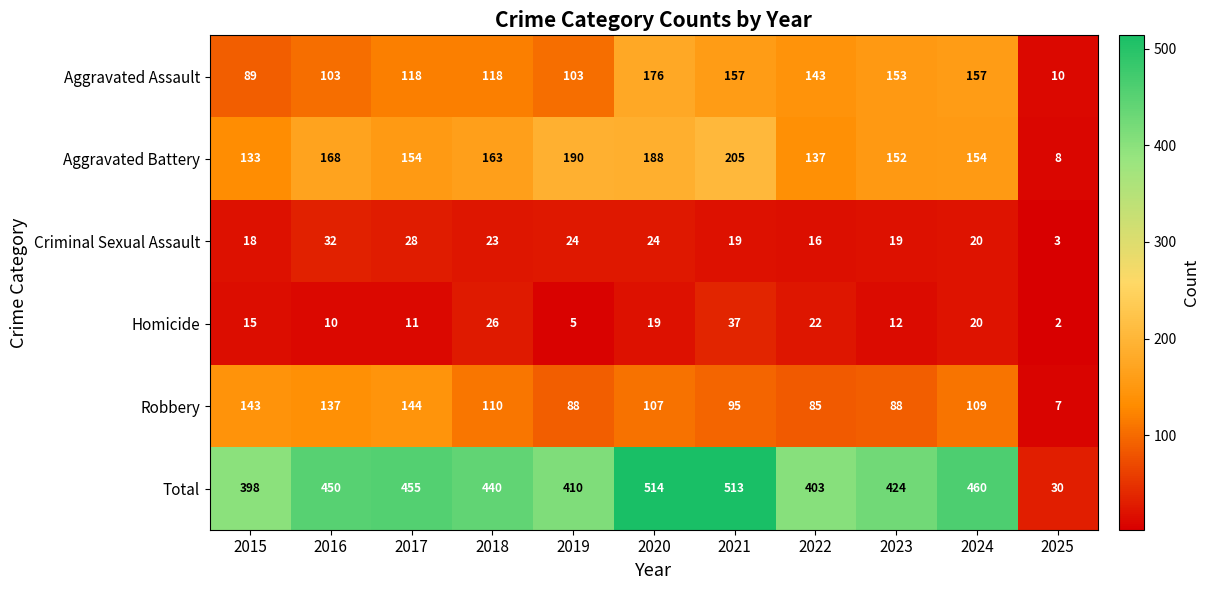

Between 2021 and 2025, which series saw the biggest shift?

Total